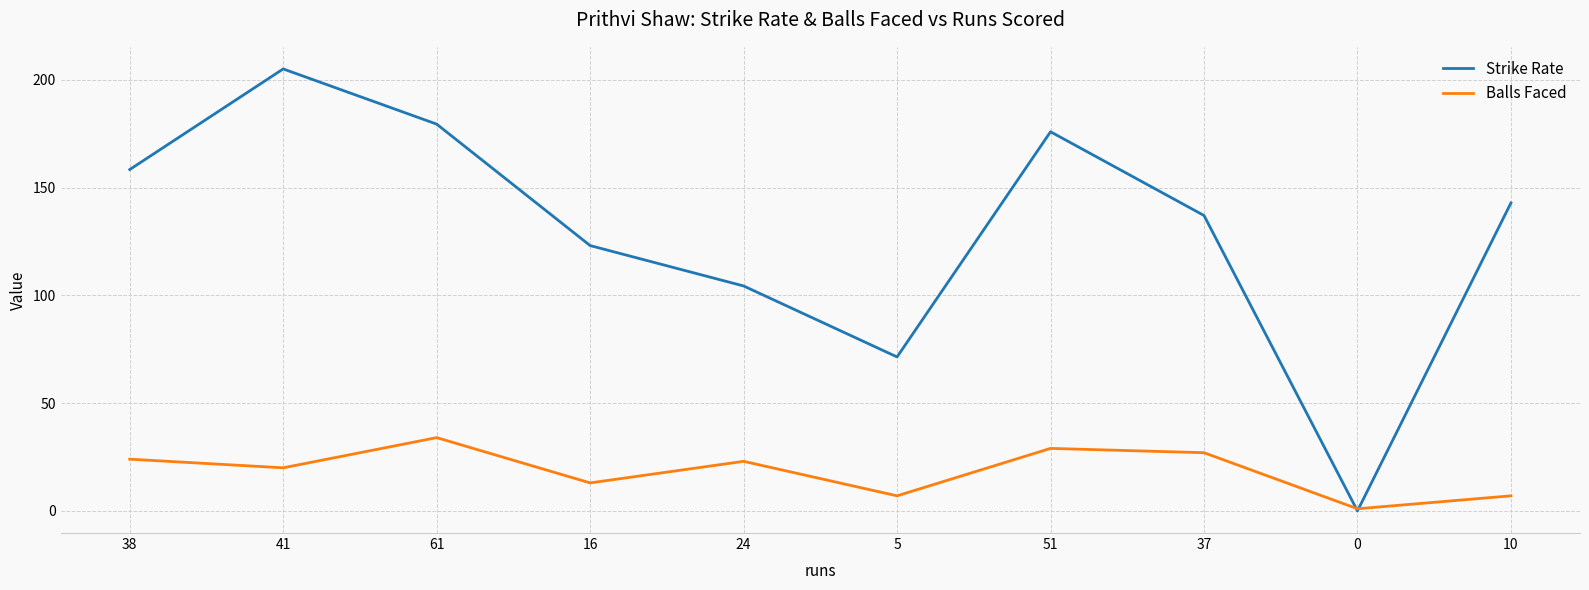

How many intersections are there between Balls Faced and Strike Rate?

2